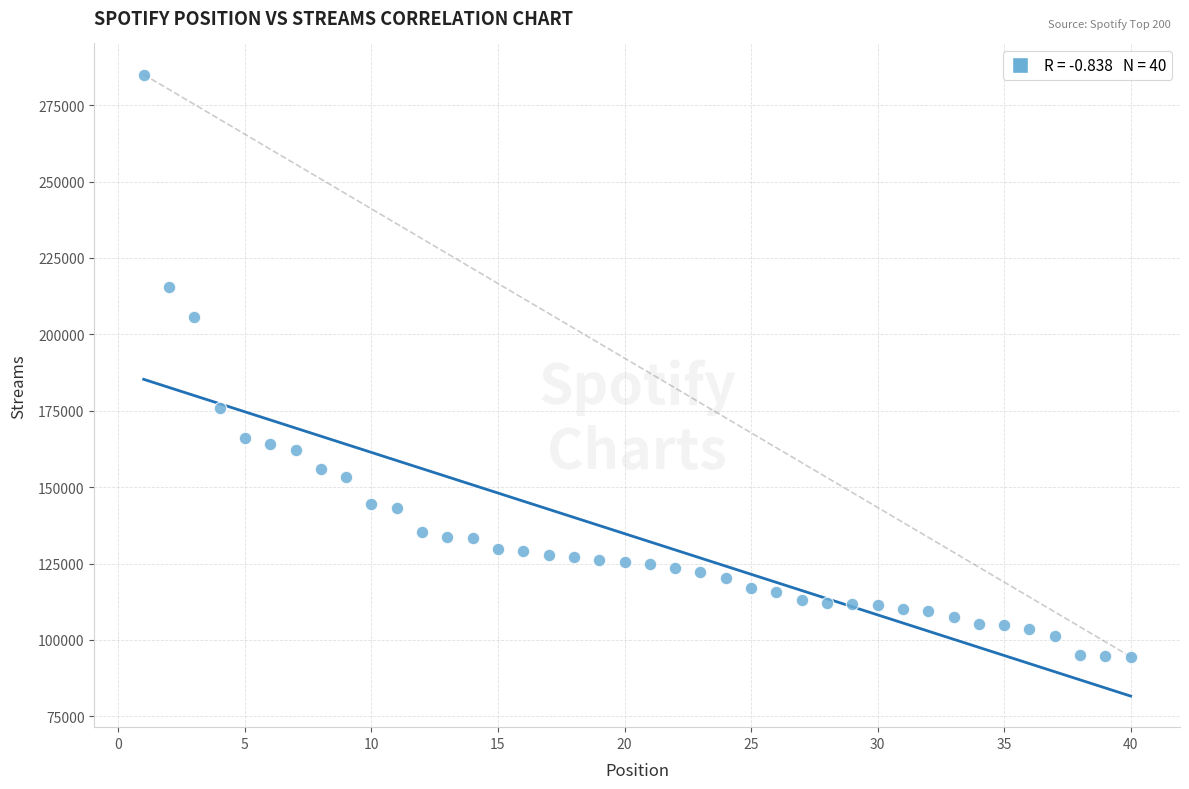

What is the range of Y values (max minus min)?

190482